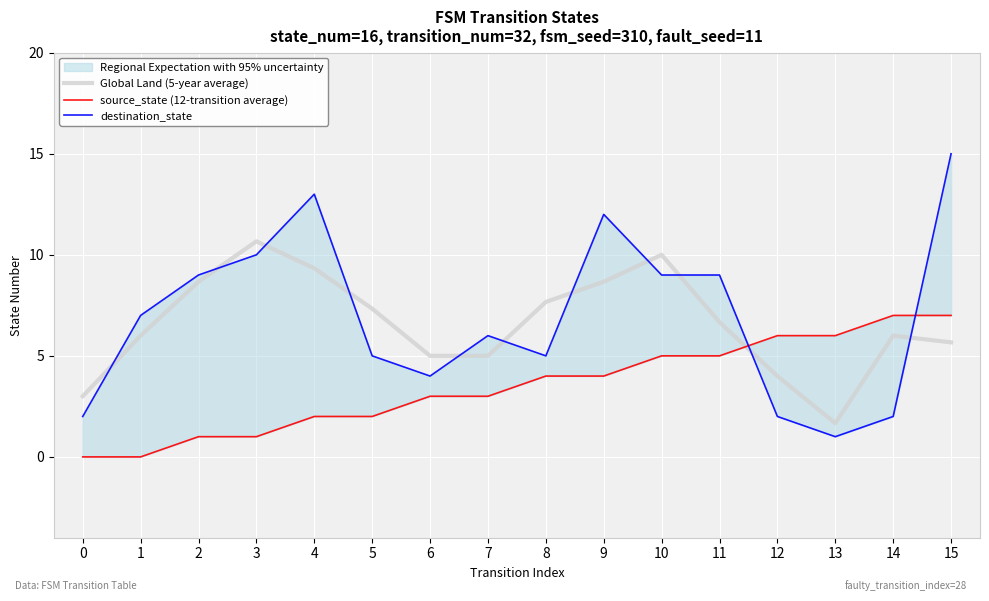

Which has a higher value, 2 or 3?

3